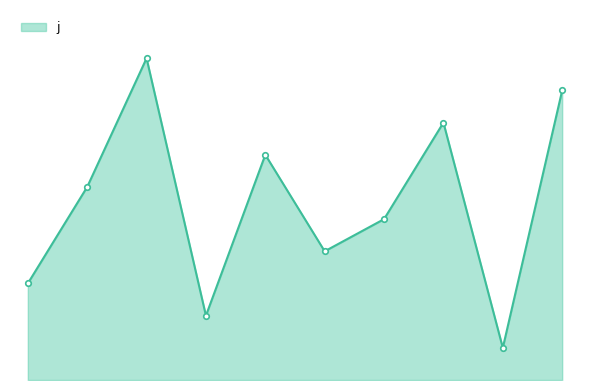

What is the value of the 7th point from the left?

5